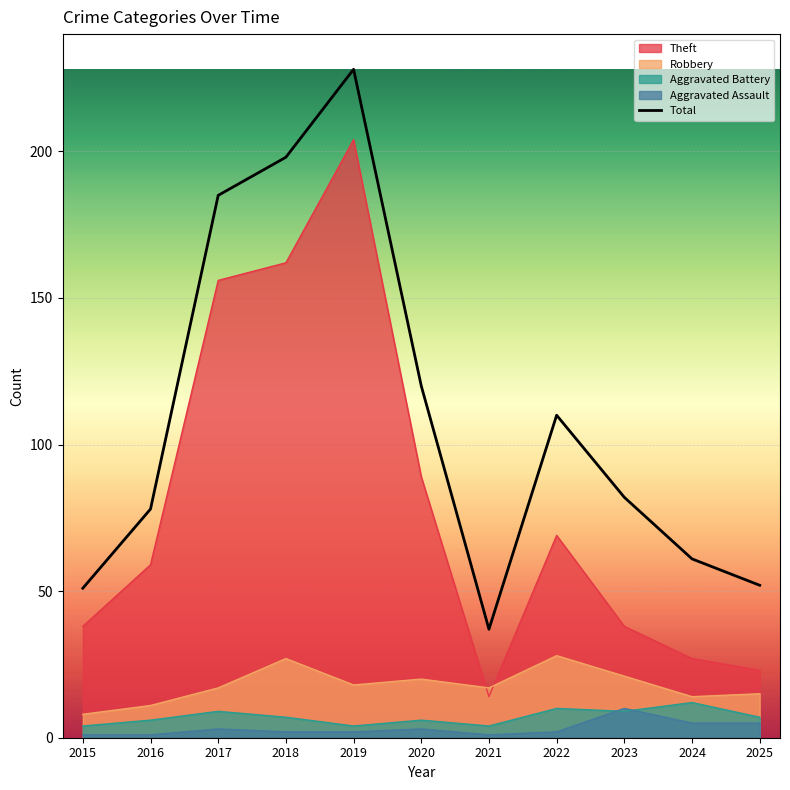

Where does the data first go above 82?

2017